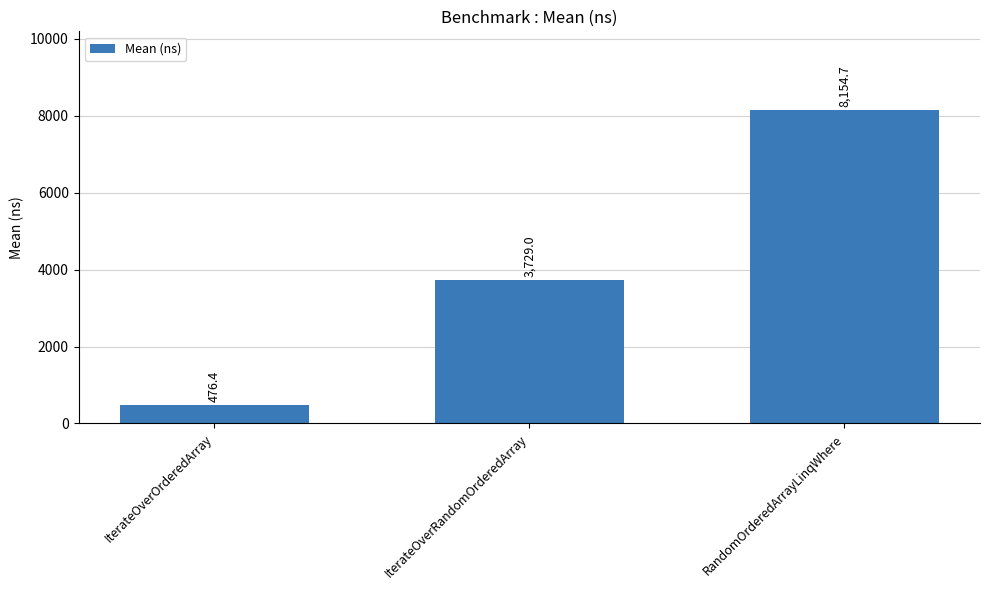

Rank the categories by value from highest to lowest.

RandomOrderedArrayLinqWhere, IterateOverRandomOrderedArray, IterateOverOrderedArray